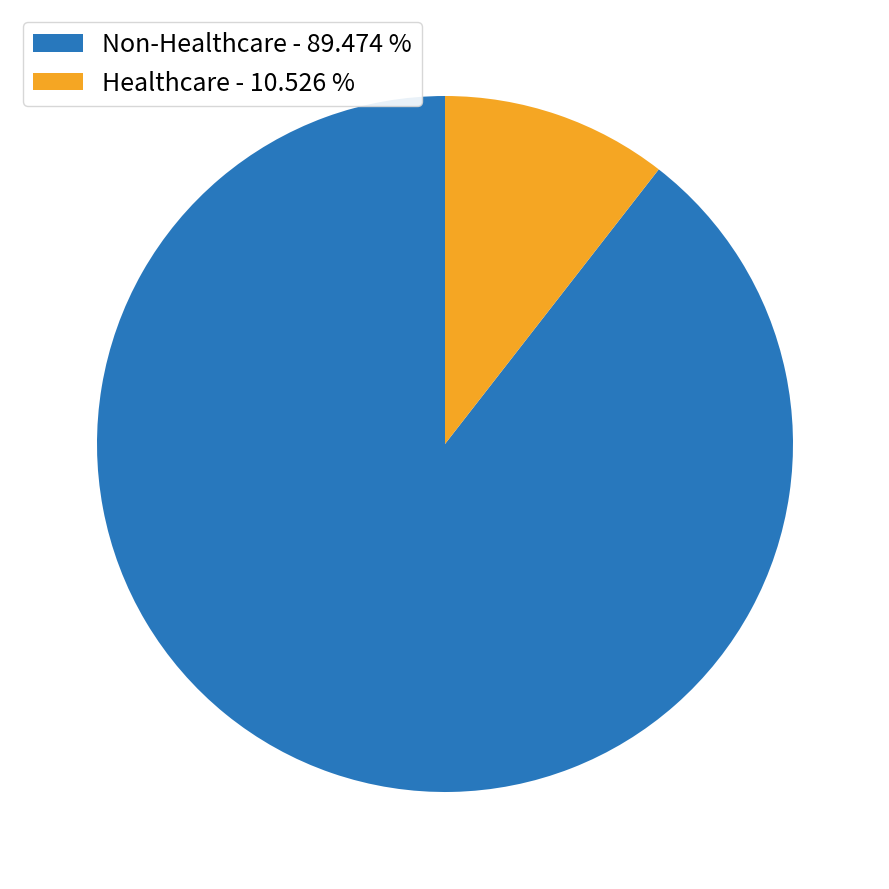

Rank the categories by value from highest to lowest.

Non-Healthcare, Healthcare